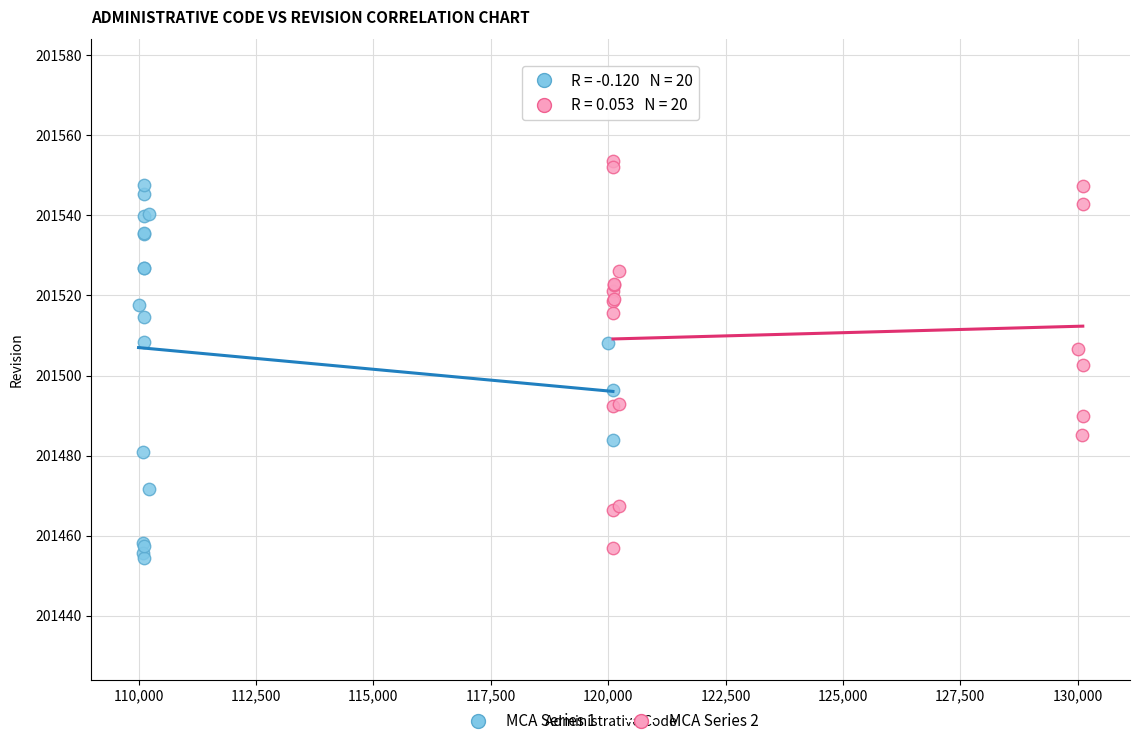

Which series has the widest spread of Y values?

MCA Series 2